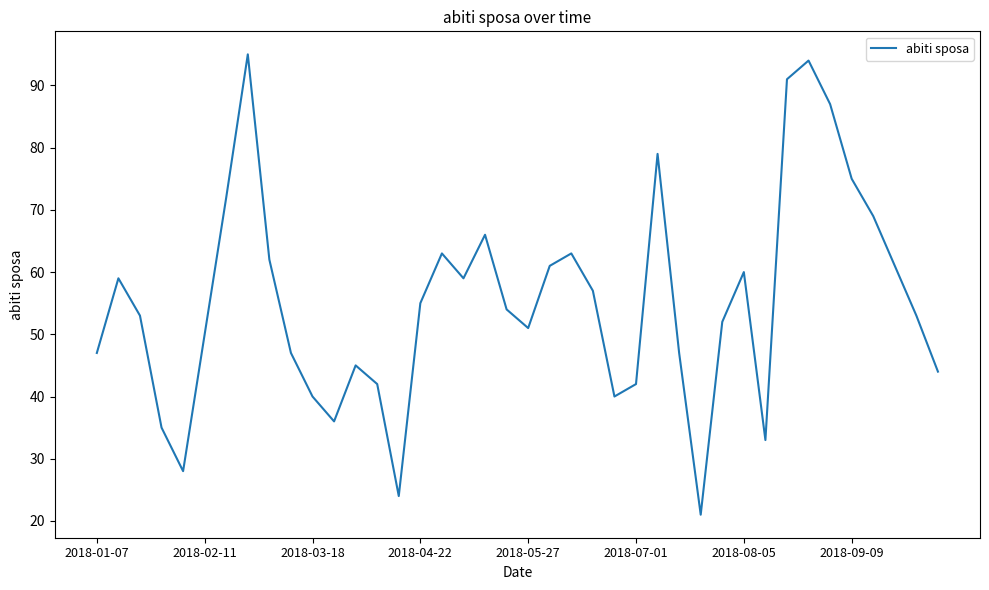

How many values are below 54?

20